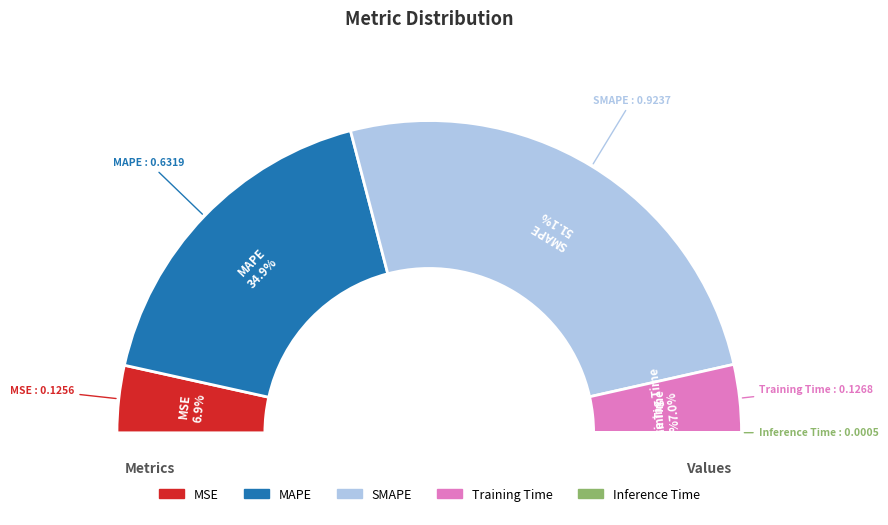

The Training Time slice represents 15% of the pie. True or false?

False